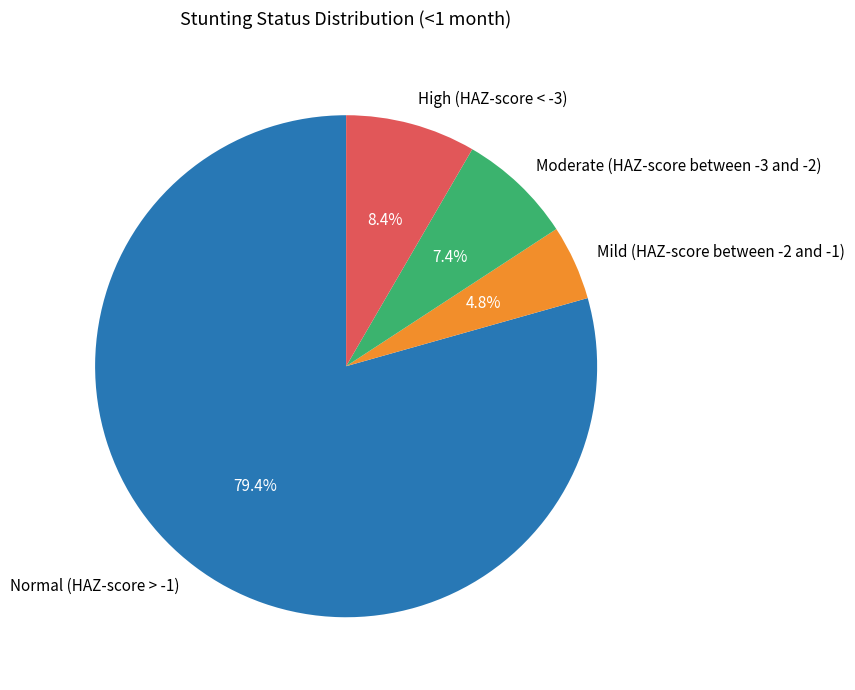

Is High (HAZ-score < -3) the majority of the pie?

No